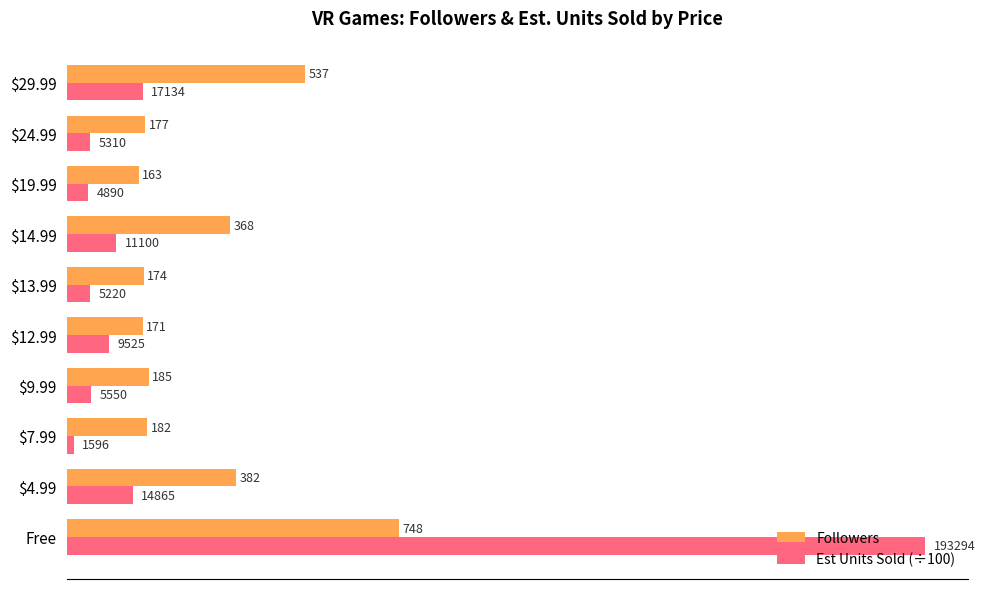

Which series has the largest total across all categories?

Followers